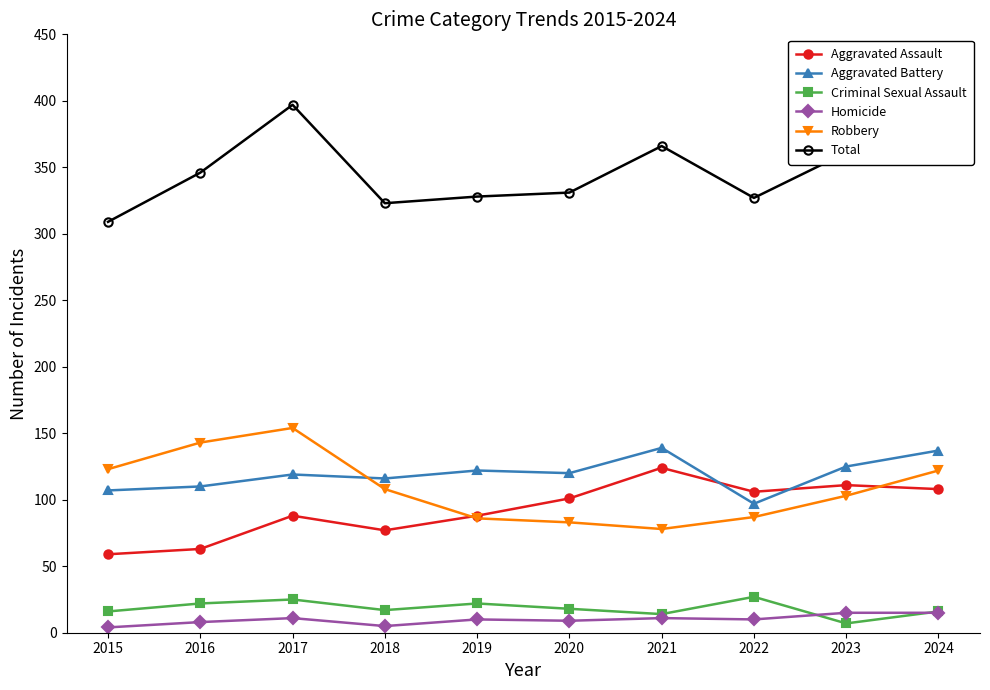

At how many categories does at least one series exceed 358?

4